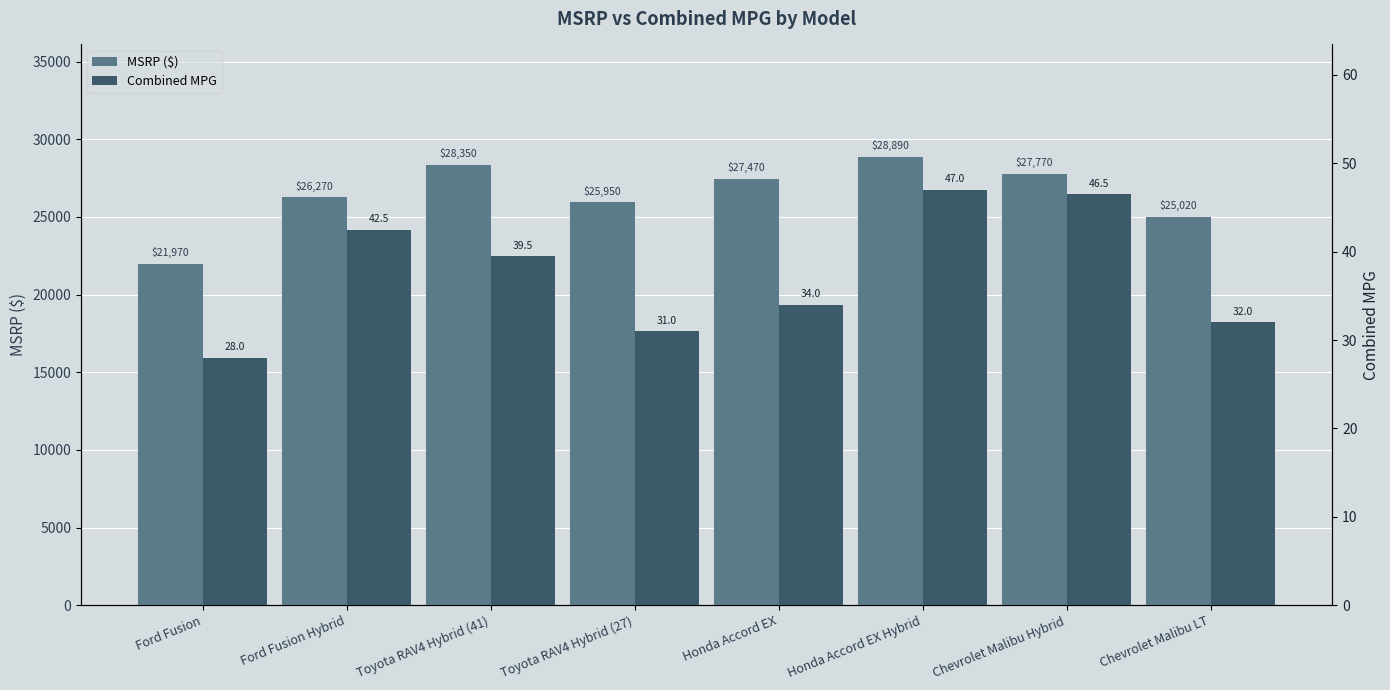

Which series has the largest range (max minus min)?

MSRP ($)